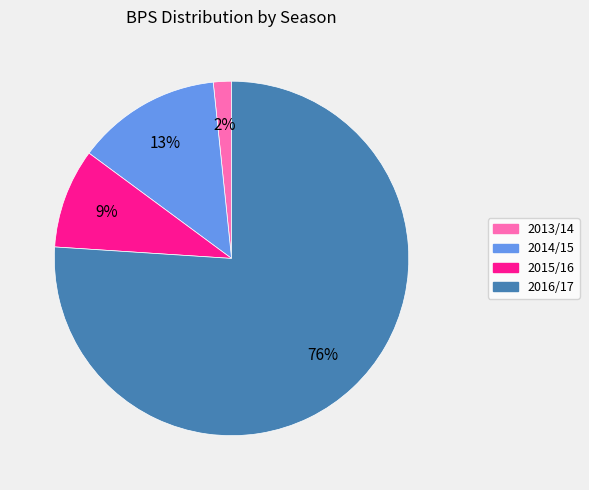

To the nearest percent, what percentage of the pie is 2015/16?

9%